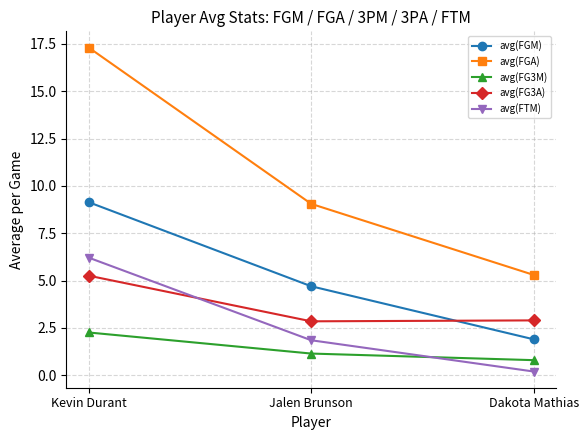

Is it true that avg(FGM) equals 7.4 at Jalen Brunson?

False